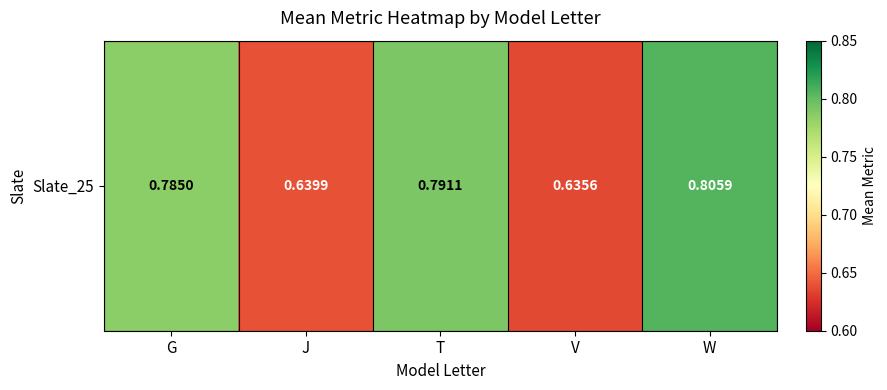

Is it true that the value at G is 0.4?

False